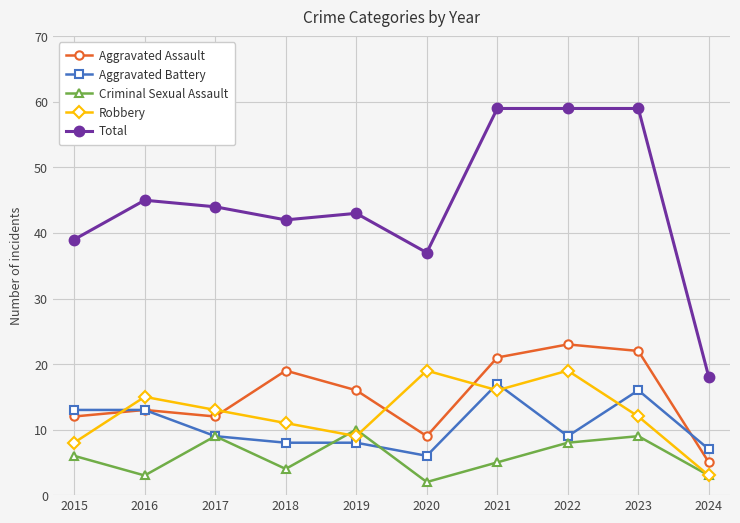

What is the value of the Aggravated Assault point at the 6th from the left?

9